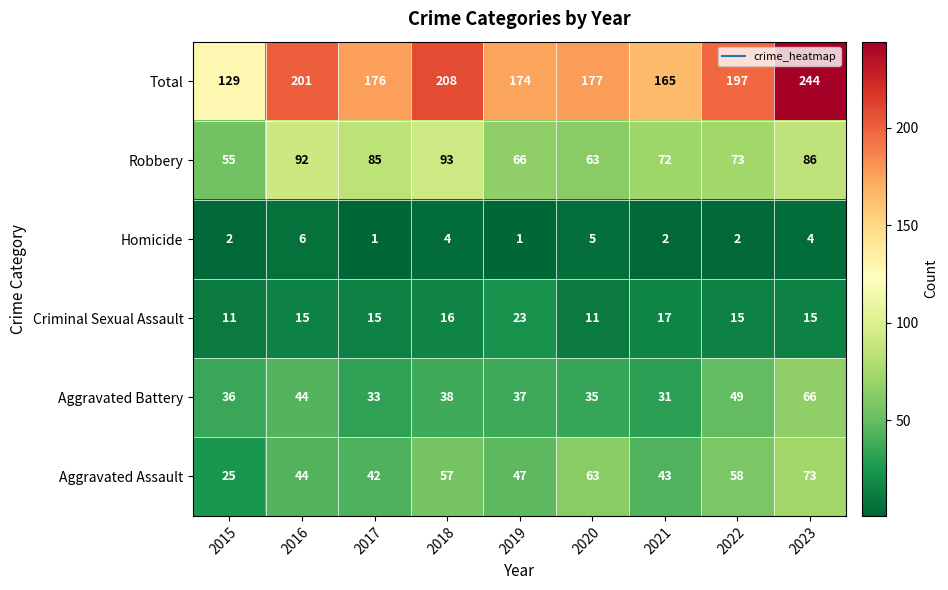

True or false: Criminal Sexual Assault has a value of 15 at 2022.

True